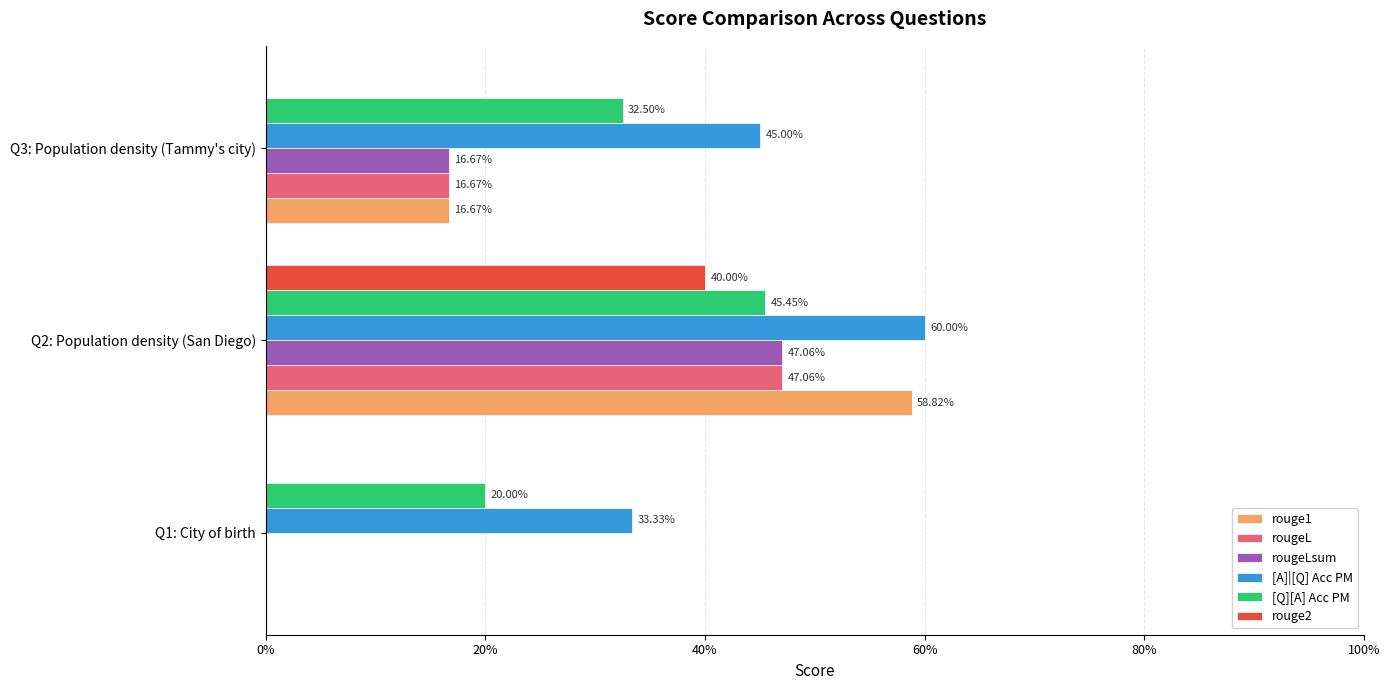

What is the difference between the maximum and second lowest values in the [A]|[Q] Acc PM series?

0.2